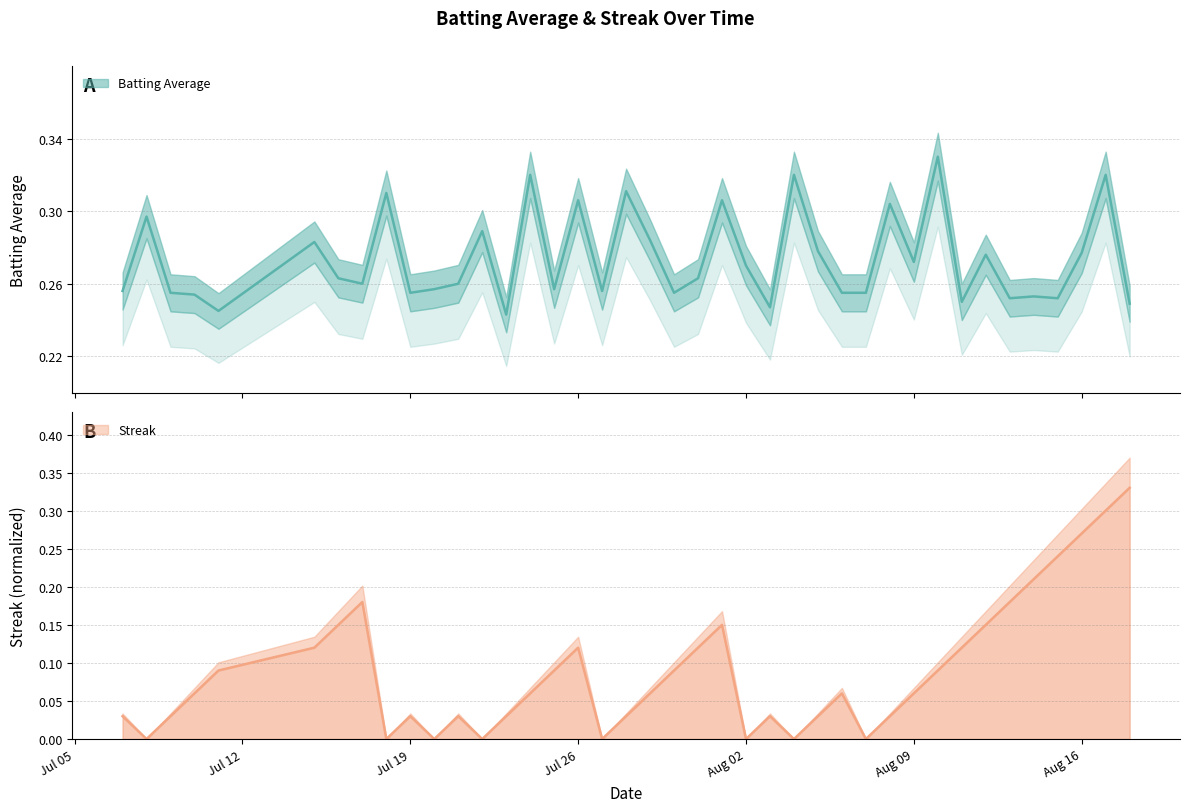

Is it true that Streak equals 0.3 at 2010-08-17?

True